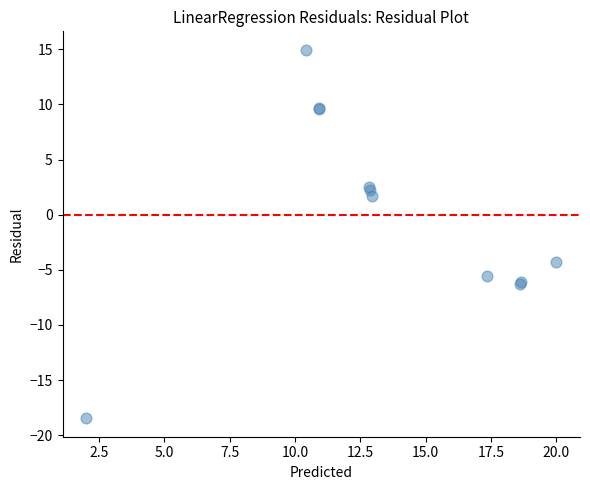

What Y value in the scatter plot is closest to -1?

1.7